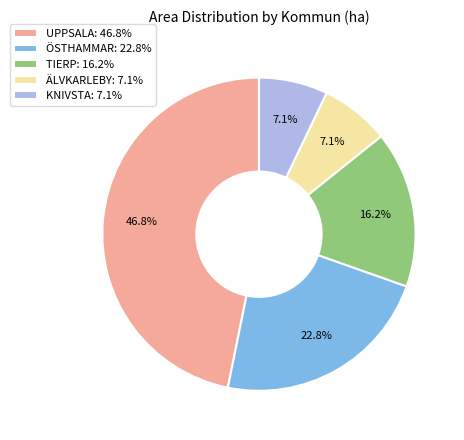

Combined, do ÖSTHAMMAR: 22.8% and UPPSALA: 46.8% account for over 50%?

Yes